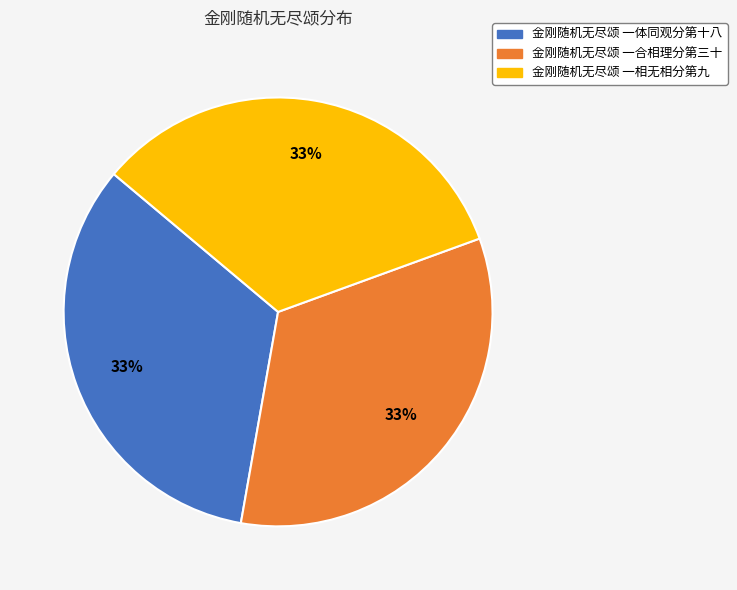

Count the number of slices in the pie.

3